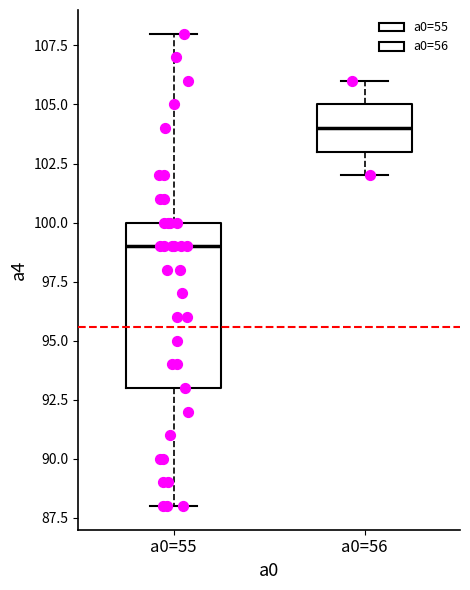

Reading left to right, read every box against the y-axis: the position of its median line, the range the box covers, and the ends of its whiskers. The values are not printed on the chart, so give them approximately, as read against the axis.

a0=55: median 99, box 93 to 100, whiskers 88 to 108
a0=56: median 104, box 103 to 105, whiskers 102 to 106